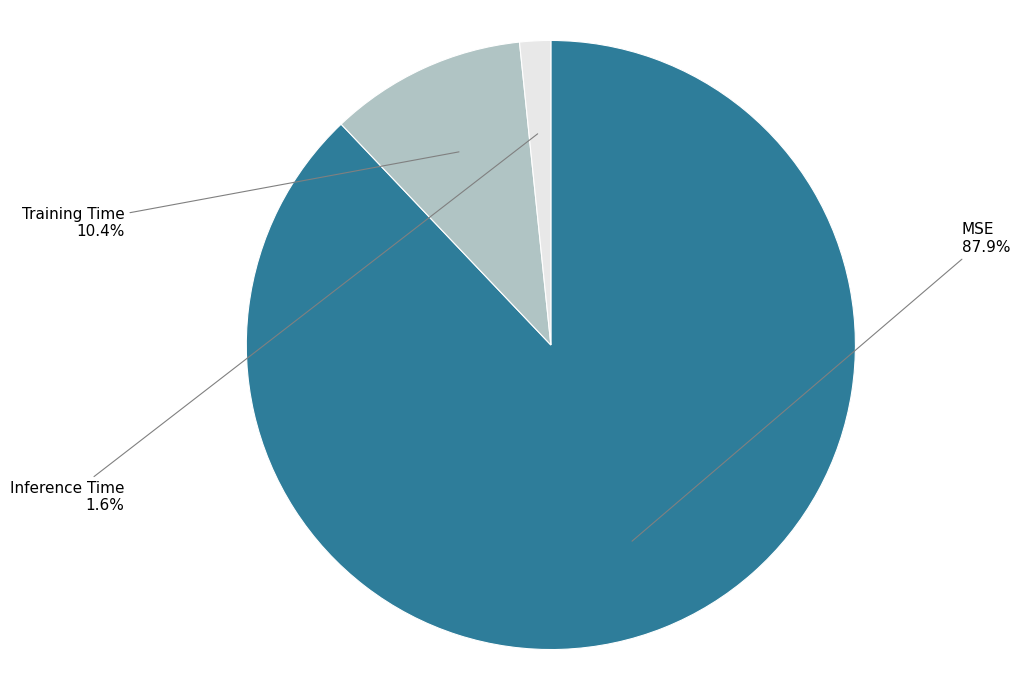

Which category has the smallest portion of the pie?

Inference Time